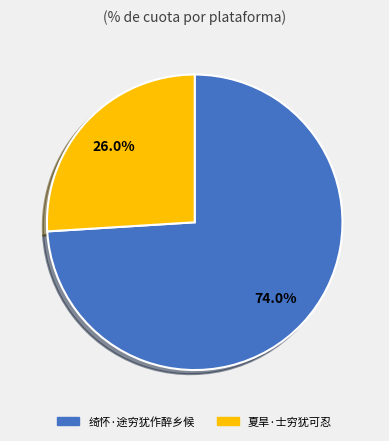

True or false: 夏旱·士穷犹可忍 accounts for 26% of the total.

True